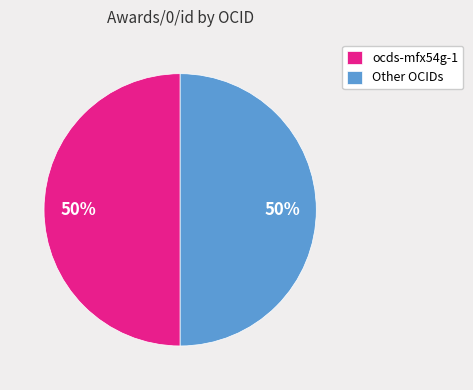

To the nearest percent, what is the average slice percentage?

50%